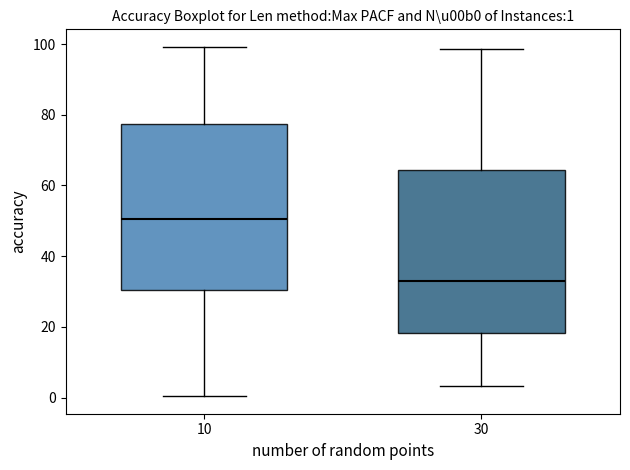

Which box's median line is the lowest?

30